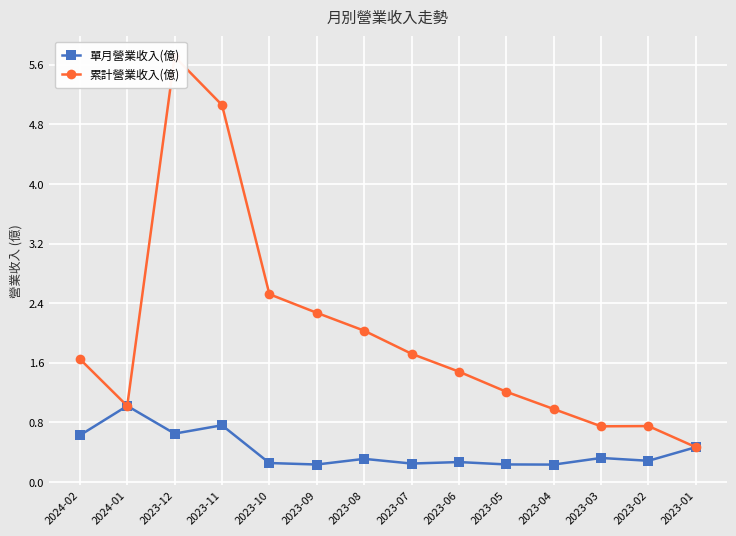

What is the total value across all series at 2023-02?

1.0